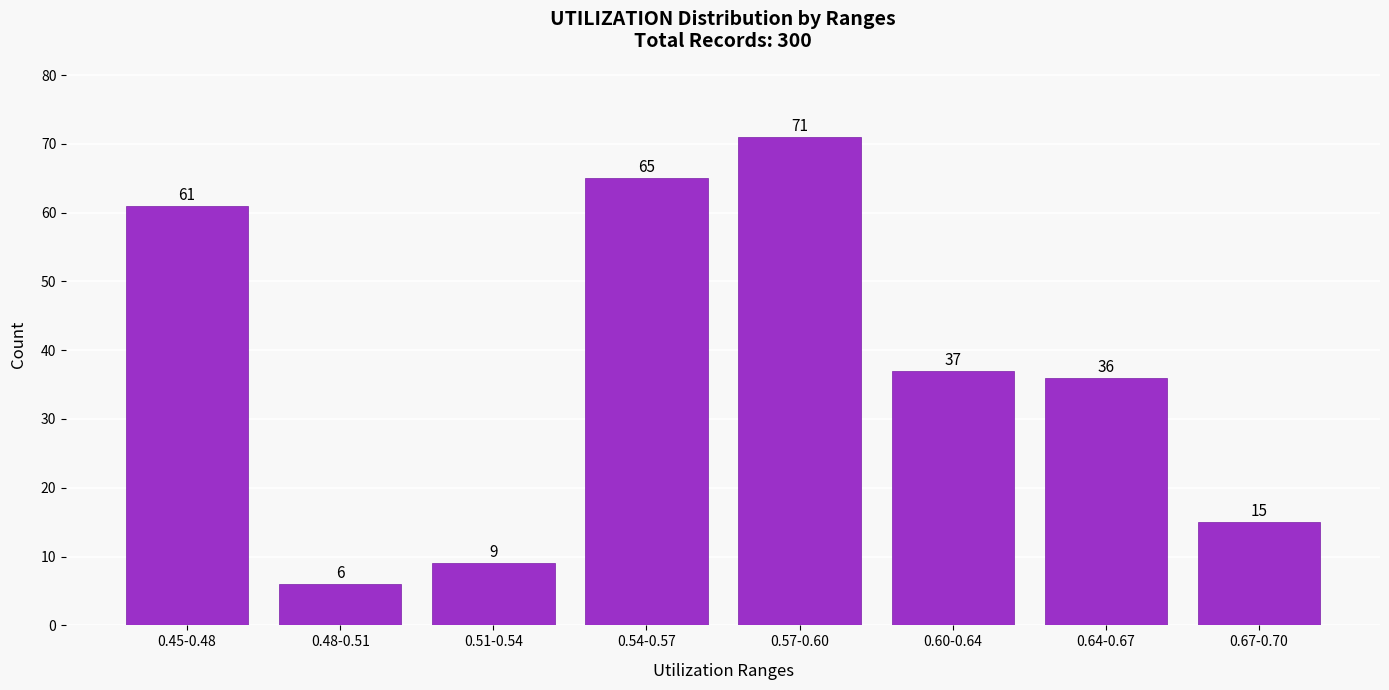

Reading left to right, transcribe all the data shown in this chart.

0.45-0.48=61	0.48-0.51=6	0.51-0.54=9	0.54-0.57=65	0.57-0.60=71	0.60-0.64=37	0.64-0.67=36	0.67-0.70=15